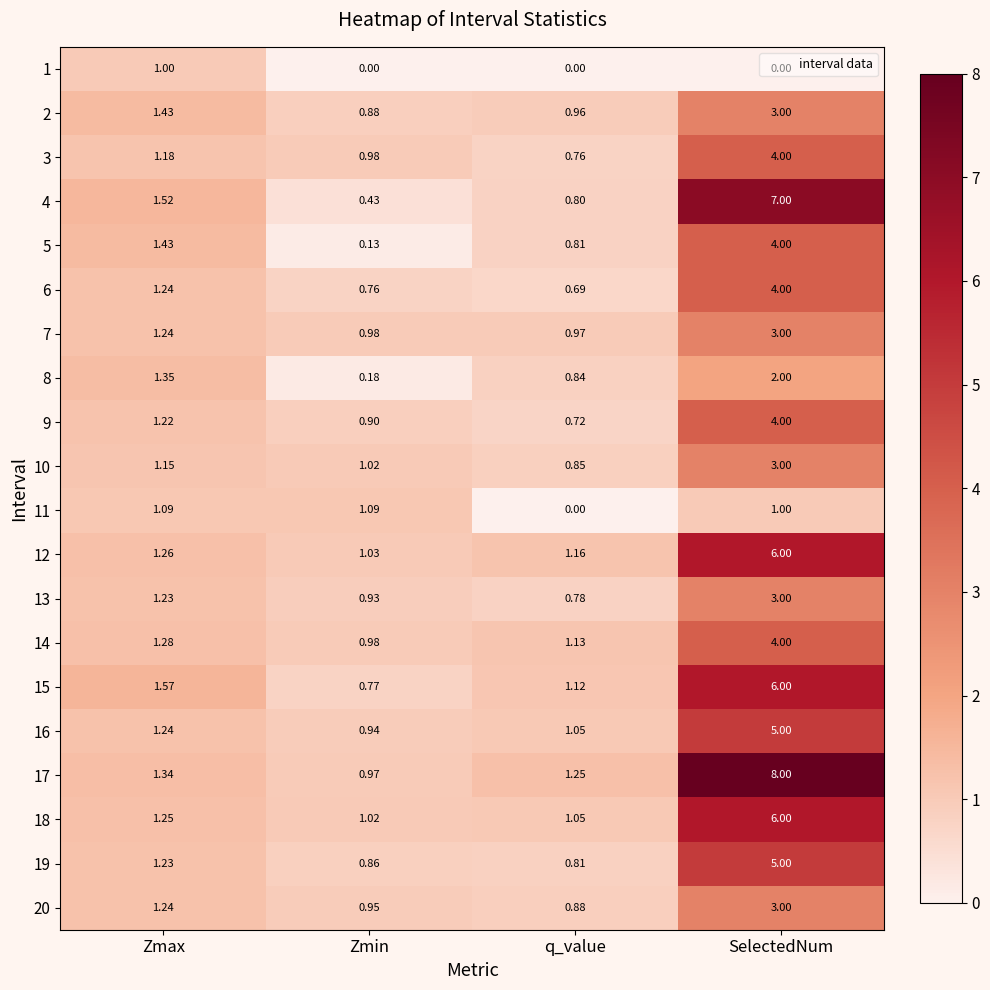

What is the total value across all series at Zmax?

25.5